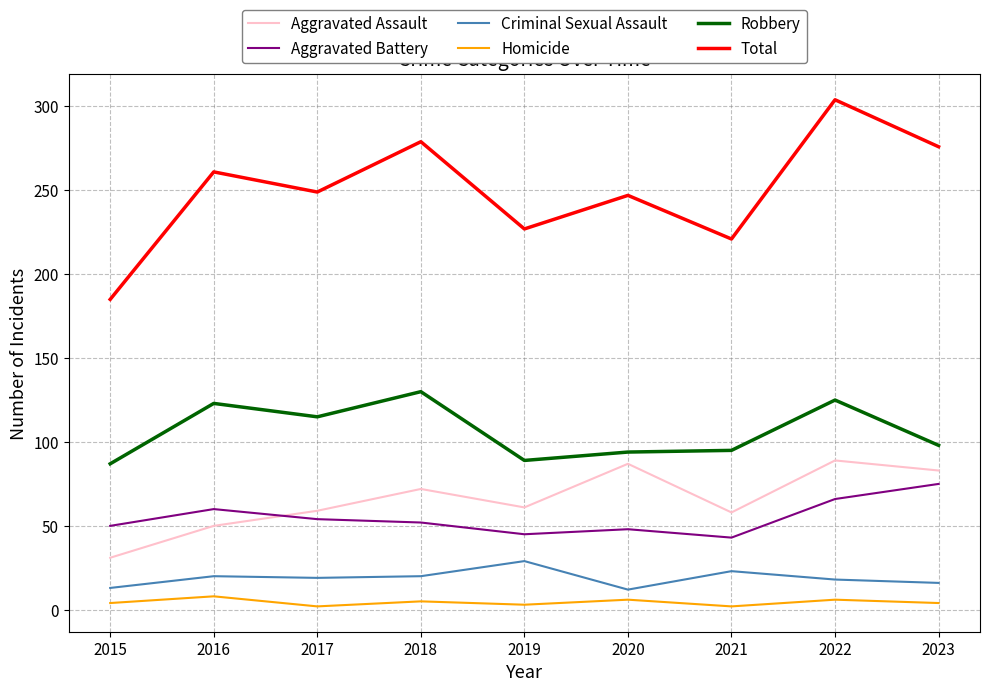

True or false: Robbery has a value of 89 at 2019.

True